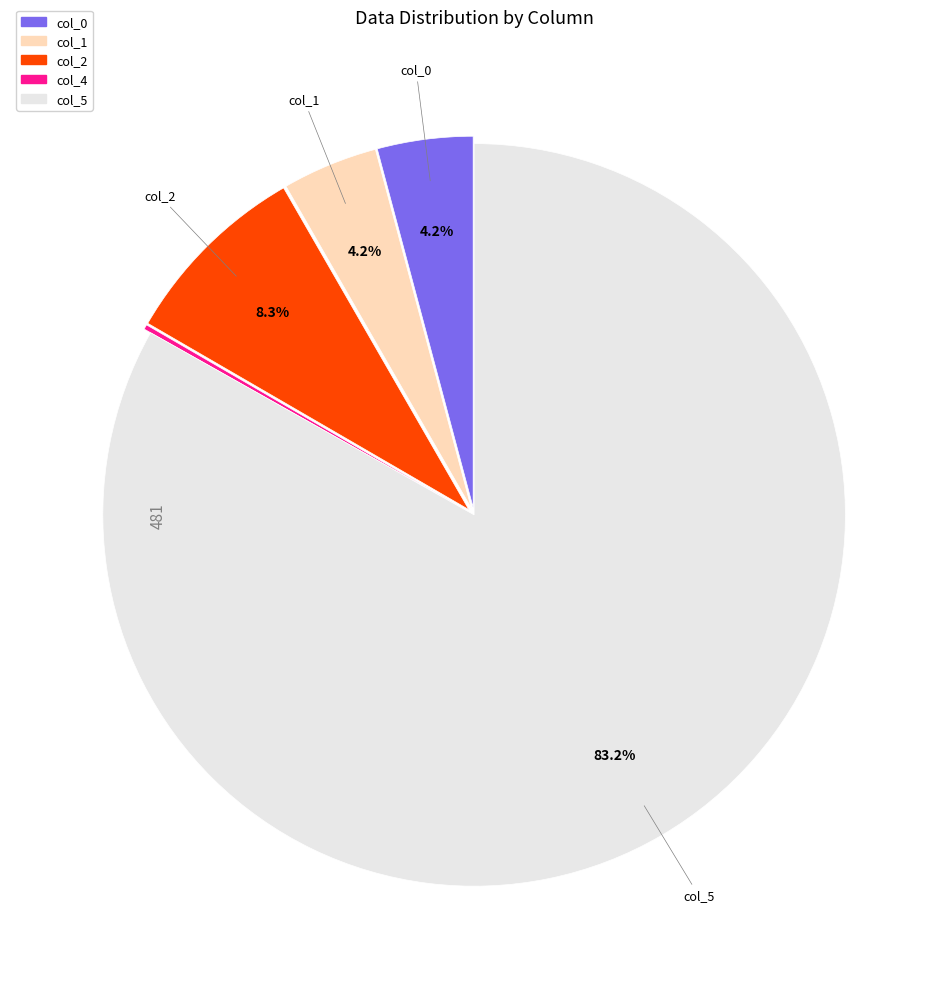

Does any single category account for the majority?

Yes